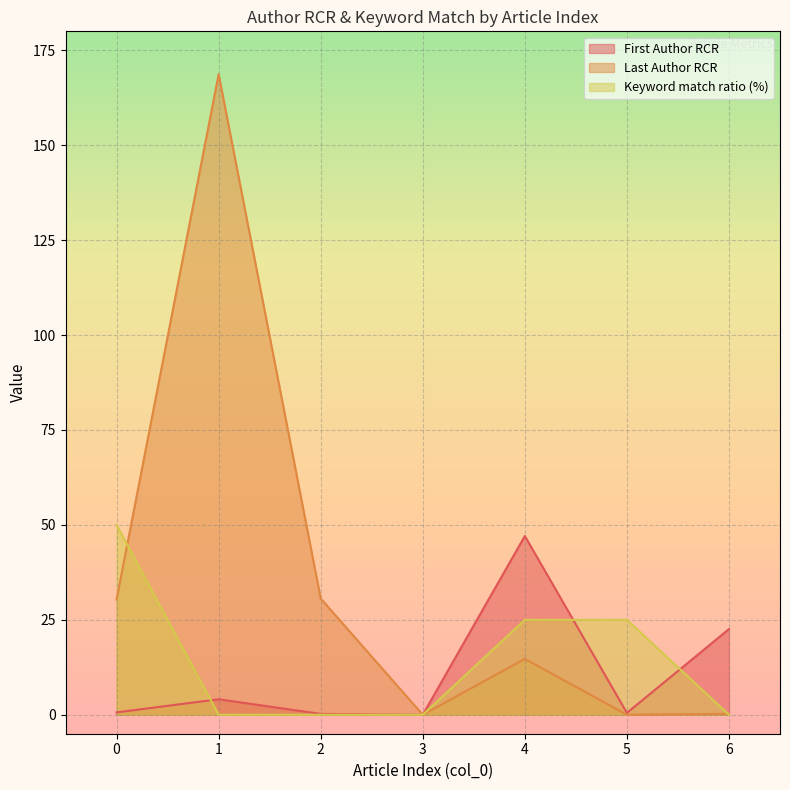

How many lines are shown in the chart?

3